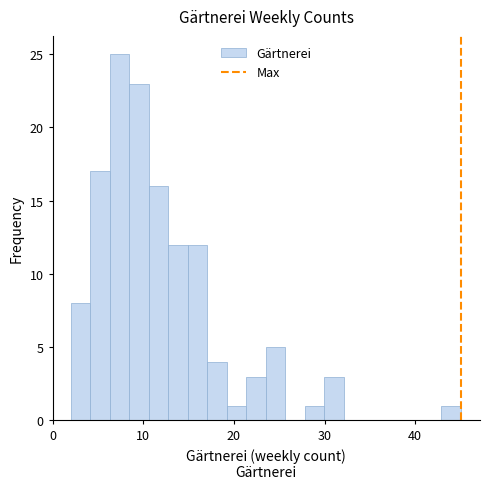

Around what value on the x-axis is the tallest bar? Give the approximate position of its centre, as read against the axis.

7